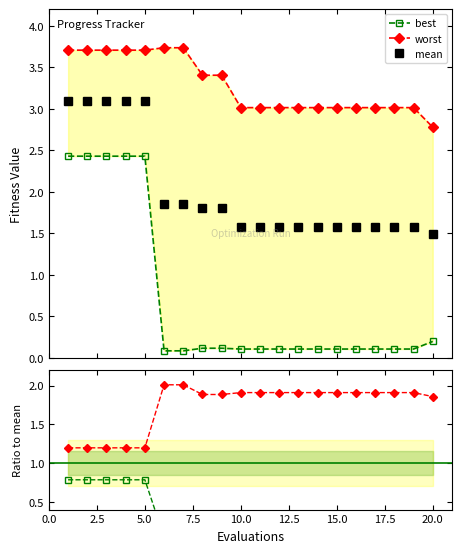

What is the average value of the mean series?

2.0